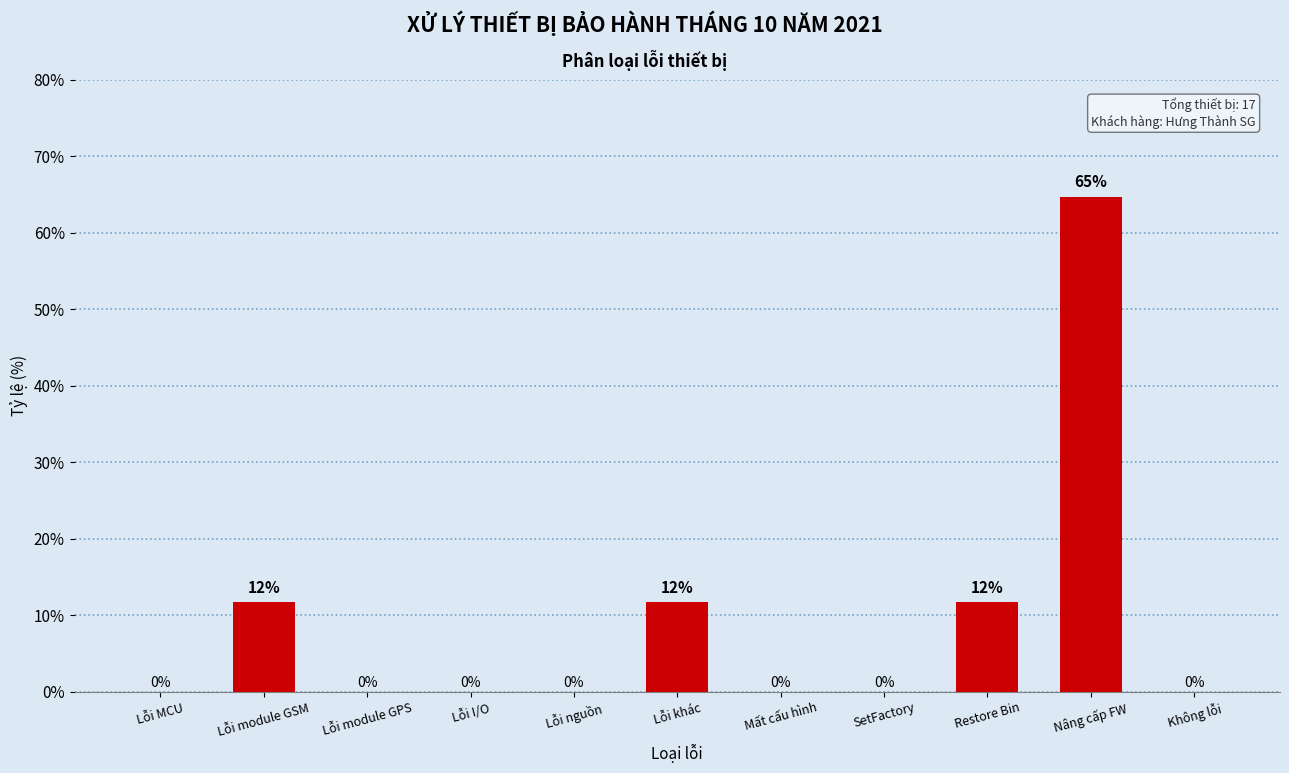

What is the change in value from Lỗi module GSM to Không lỗi?

-11.8